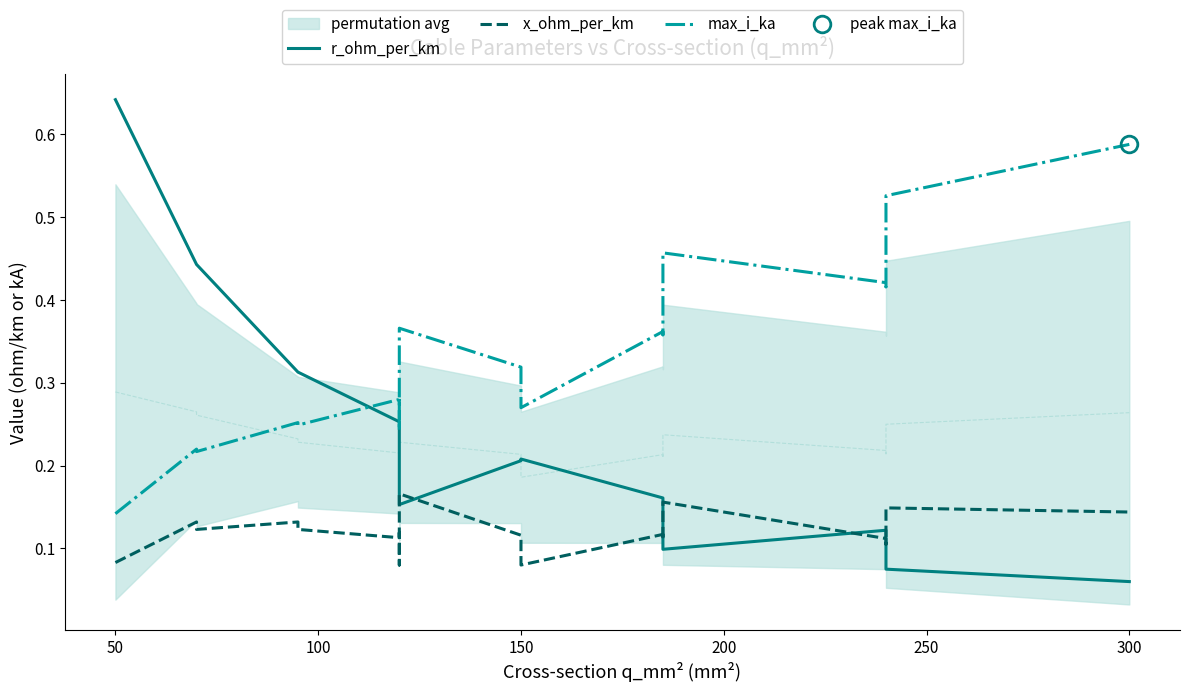

Is this an area chart (filled region under the line)?

No